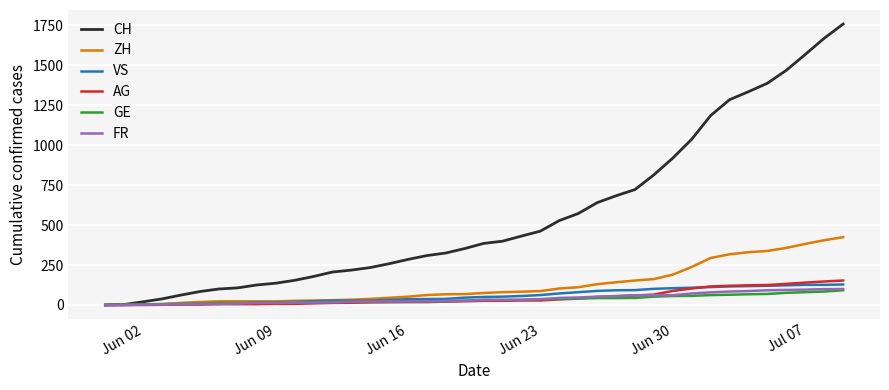

Which series has the largest range (max minus min)?

CH